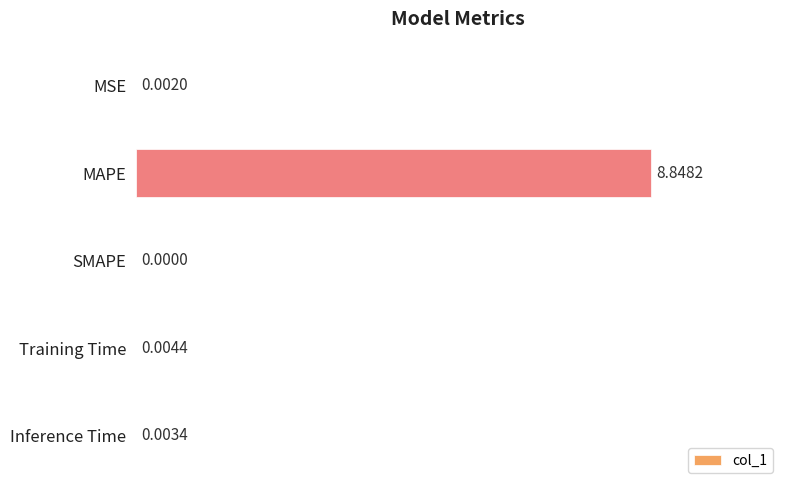

How many positive values are there?

4